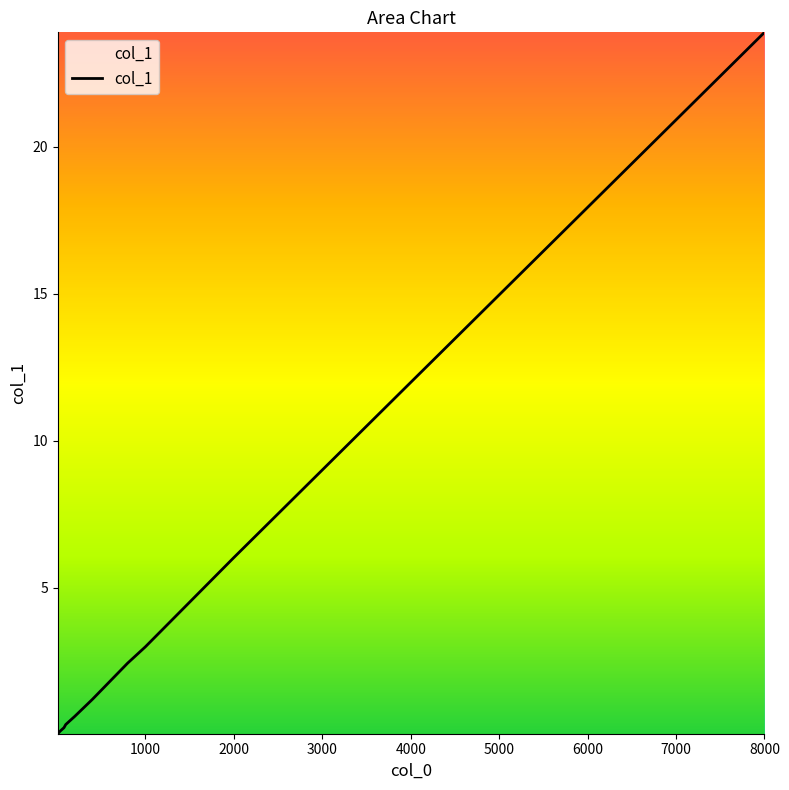

What is the maximum value shown in the chart?

23.9